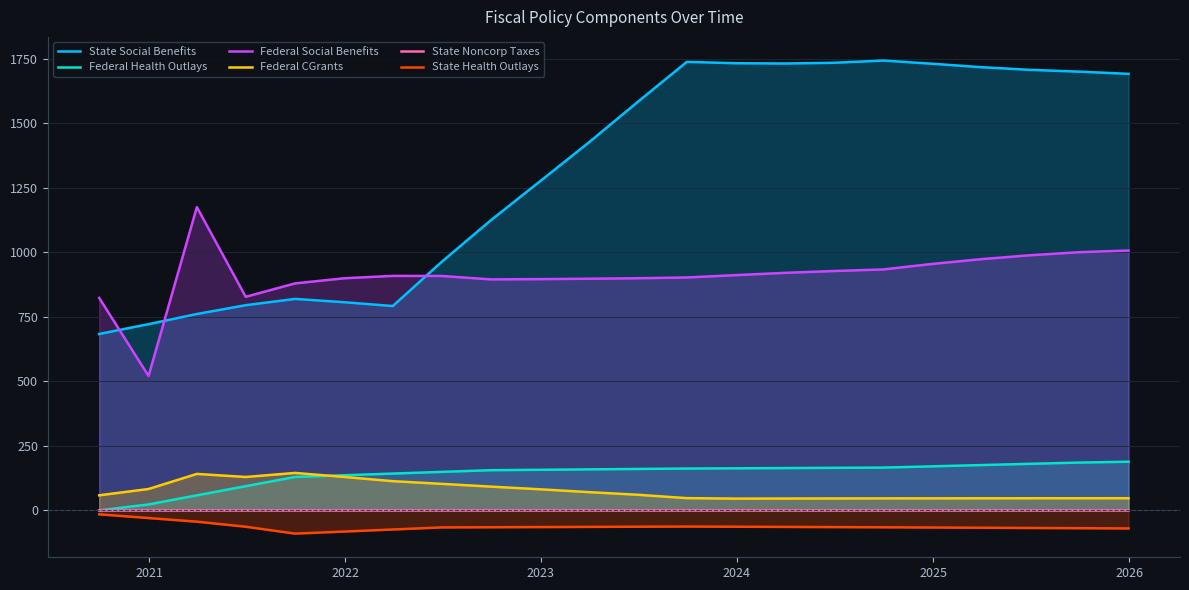

Which series has the largest total across all categories?

State Social Benefits